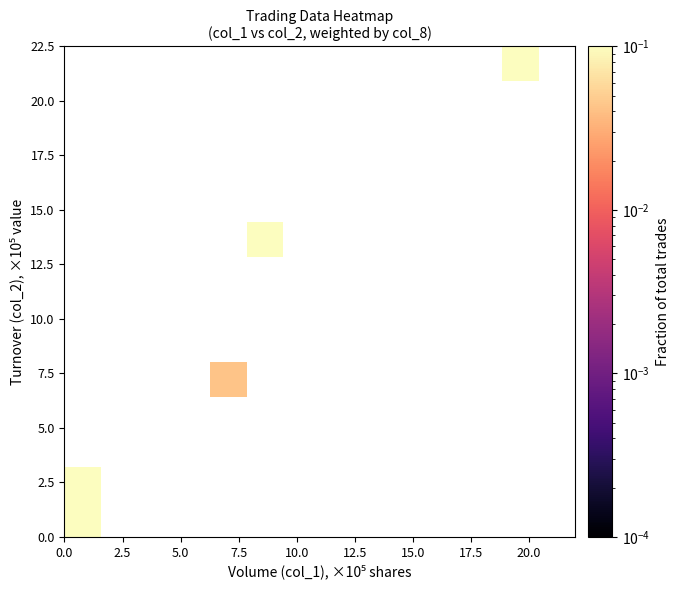

Count the number of data series in this chart.

14